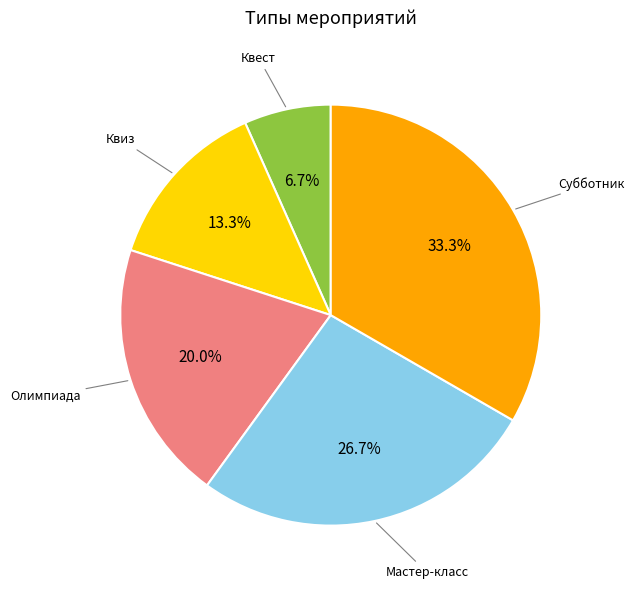

Is Олимпиада the majority of the pie?

No